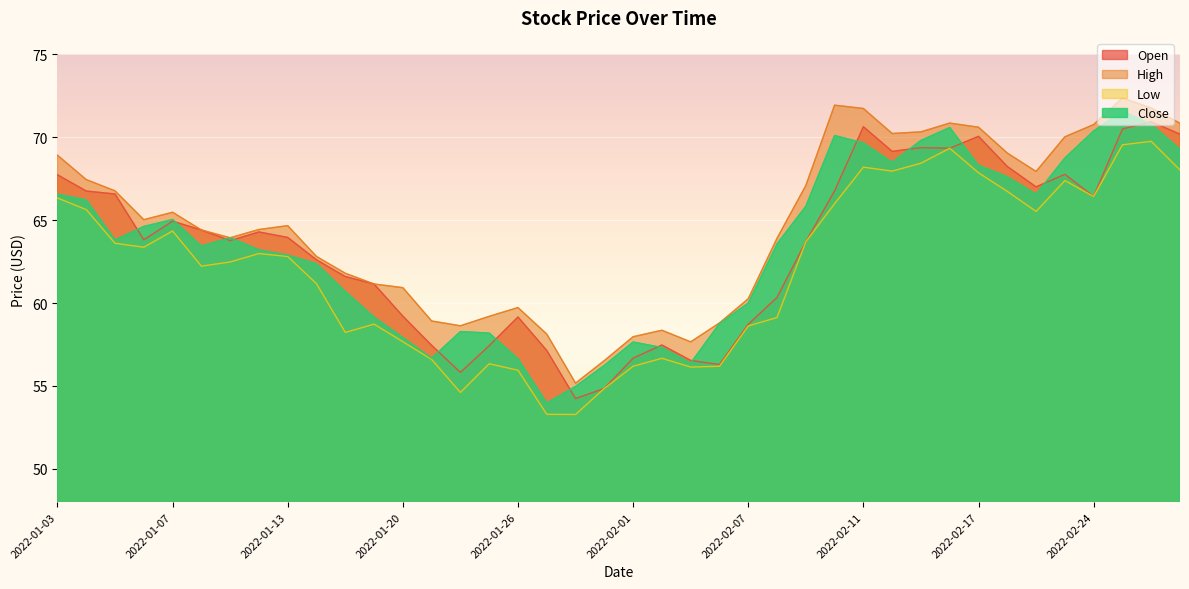

List the labels in order of Close value, largest first.

2022-02-25, 2022-02-28, 2022-02-16, 2022-02-24, 2022-02-10, 2022-02-15, 2022-02-11, 2022-03-01, 2022-02-23, 2022-02-14, 2022-02-17, 2022-02-18, 2022-01-03, 2022-02-22, 2022-01-04, 2022-02-09, 2022-01-07, 2022-01-06, 2022-01-11, 2022-01-05, 2022-02-08, 2022-01-10, 2022-01-12, 2022-01-13, 2022-01-14, 2022-01-18, 2022-02-07, 2022-01-19, 2022-02-04, 2022-01-24, 2022-01-25, 2022-01-20, 2022-02-01, 2022-02-02, 2022-01-21, 2022-01-26, 2022-02-03, 2022-01-31, 2022-01-28, 2022-01-27